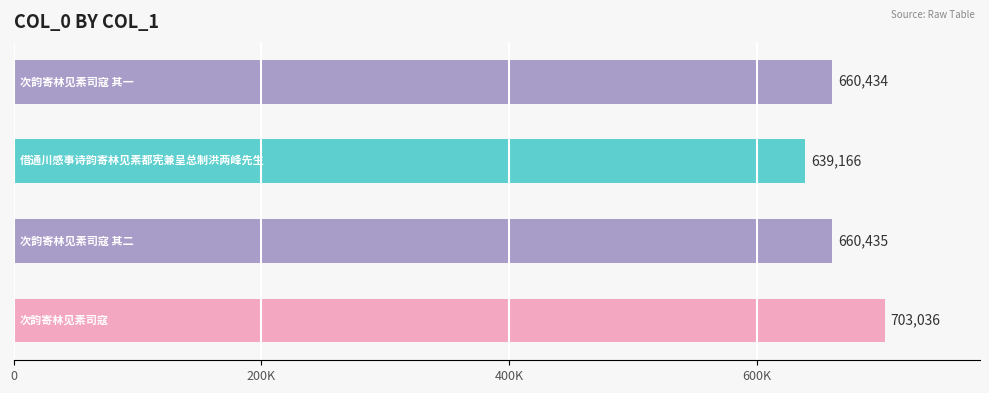

Are the bars horizontal?

Yes